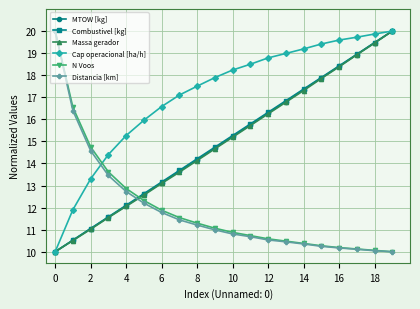

What is the greatest value displayed?

20.0